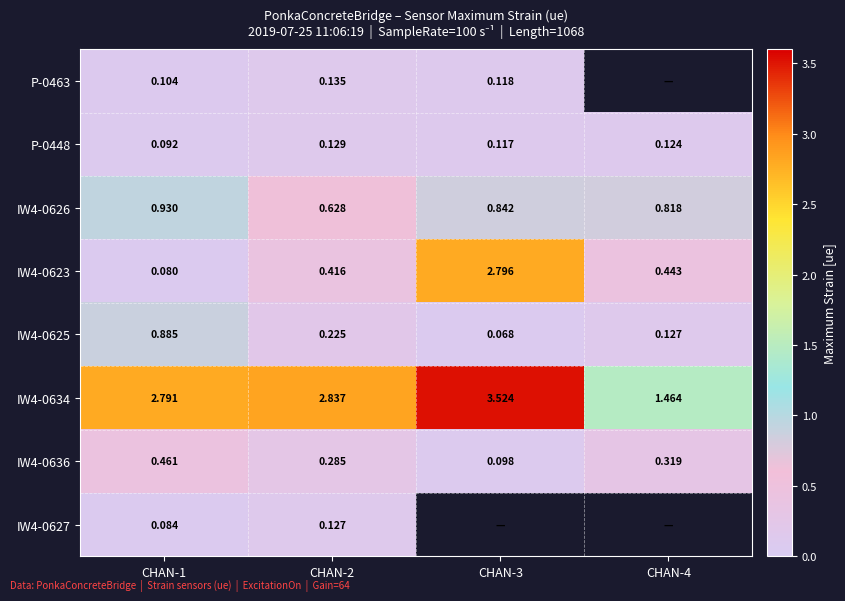

Is the value of IW4-0627 at CHAN-1 greater than the value of IW4-0636 at CHAN-2?

No